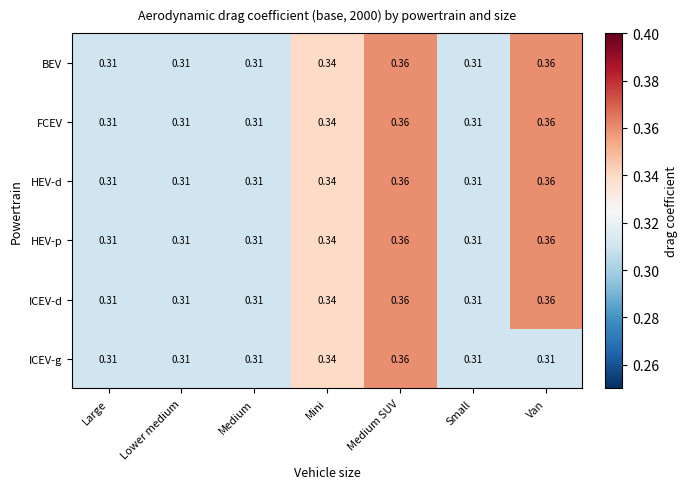

Is the value of HEV-d at Mini greater than the value of ICEV-g at Medium?

Yes